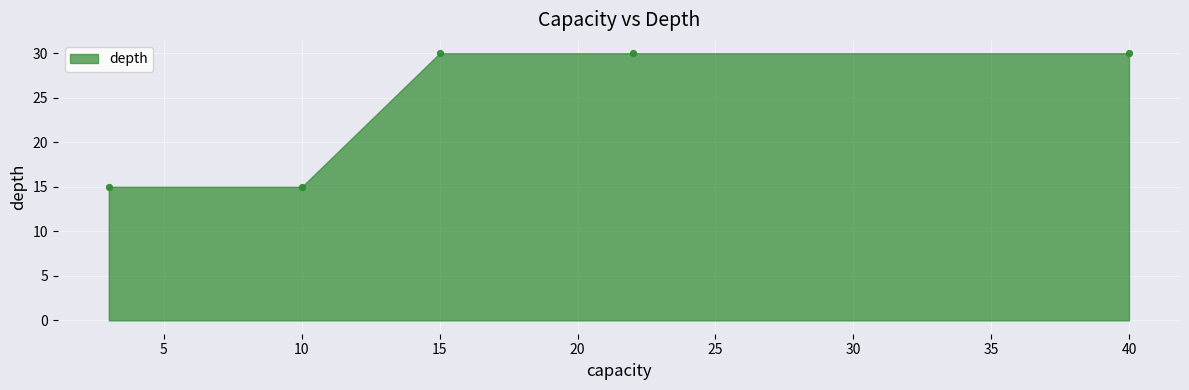

What is the range of Y values (max minus min)?

15